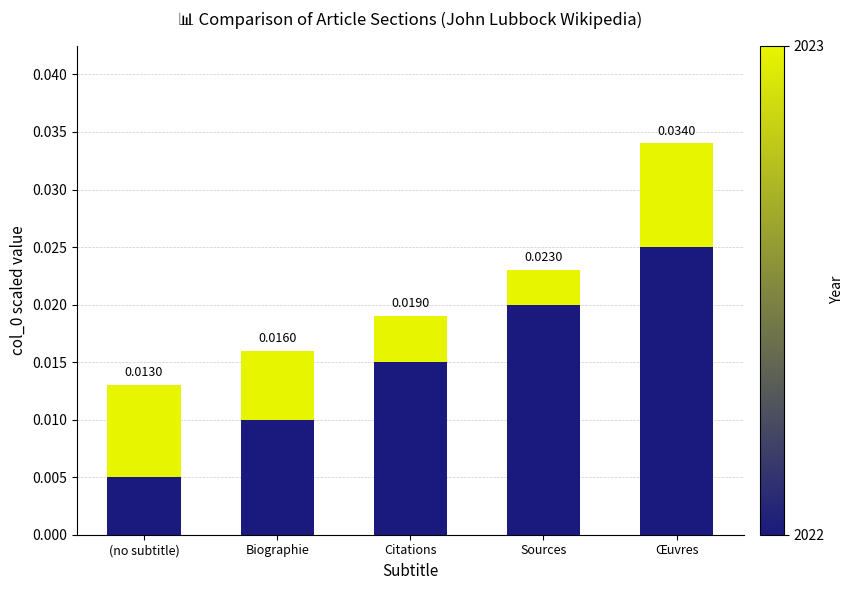

How many bars are there in total?

5